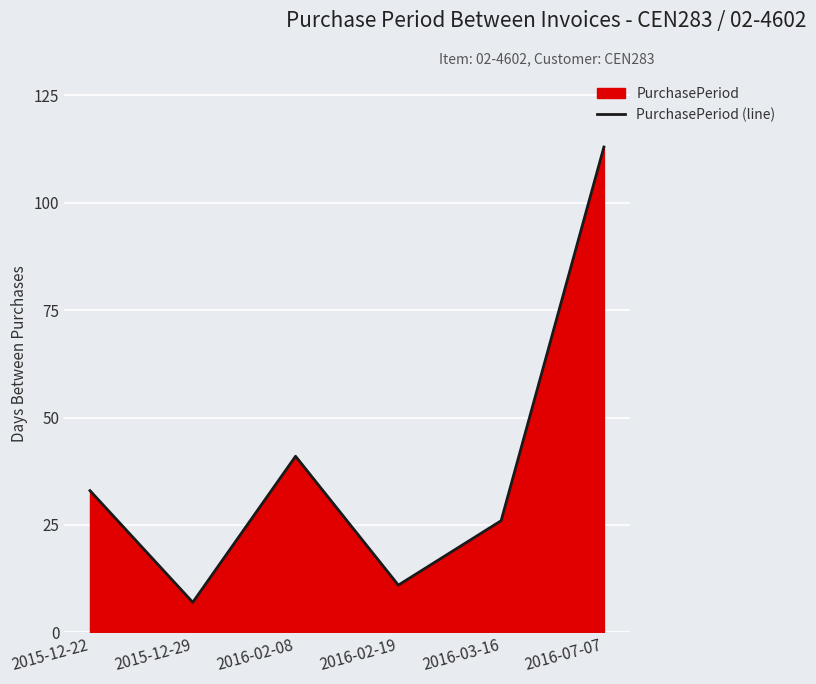

The value at 2016-03-16 is 26. True or false?

True